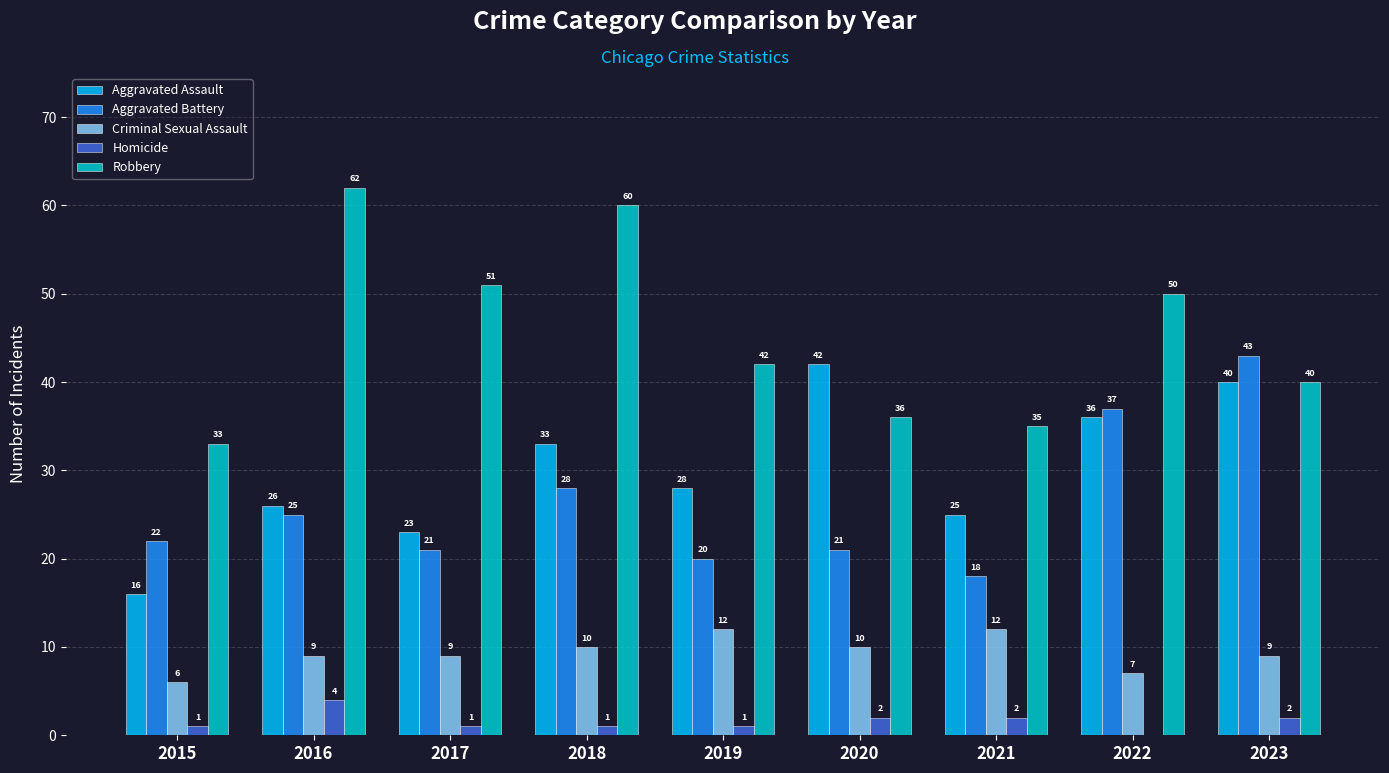

What is the sum of the Aggravated Battery values at 2019 and 2018?

48